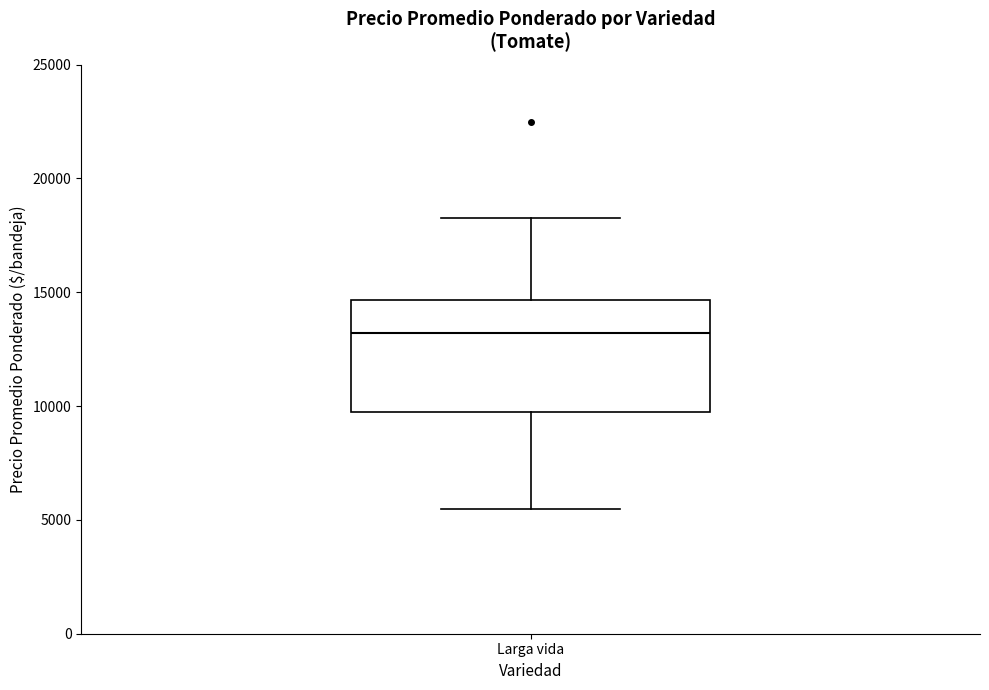

Transcribe this box plot: give where the median line is, the range the box spans, and where the two whiskers end, as read against the y-axis. The values are not printed on the chart, so give them approximately, as read against the axis.

median 13000, box 10000 to 14500, whiskers 5500 to 18500